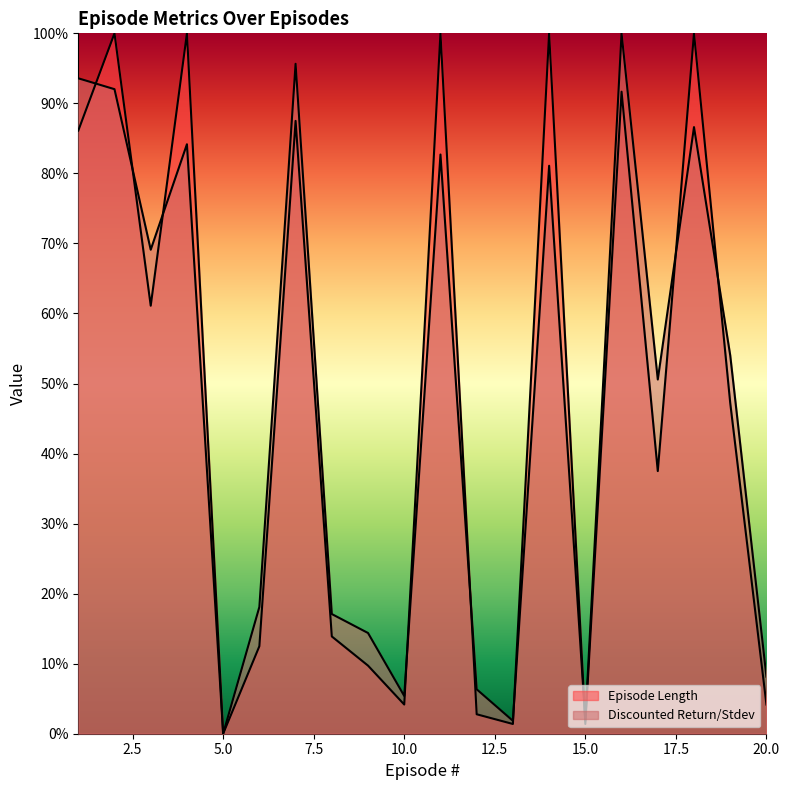

What is the value of the Discounted Return/Stdev point at the 8th from the left?

17.1